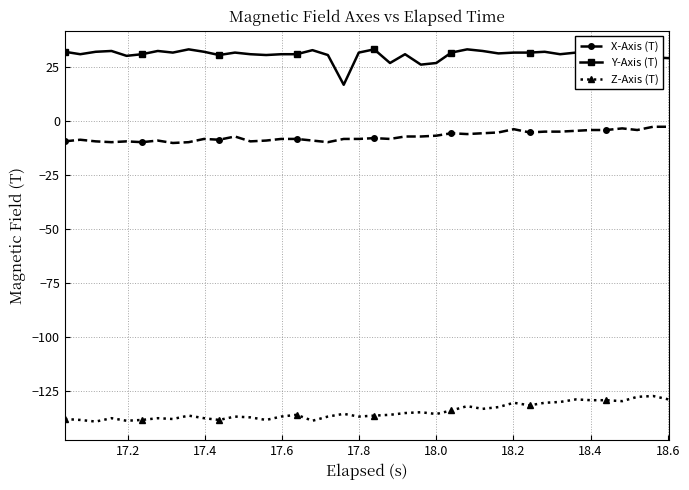

True or false: Z-Axis (T) and Y-Axis (T) cross at least once.

False